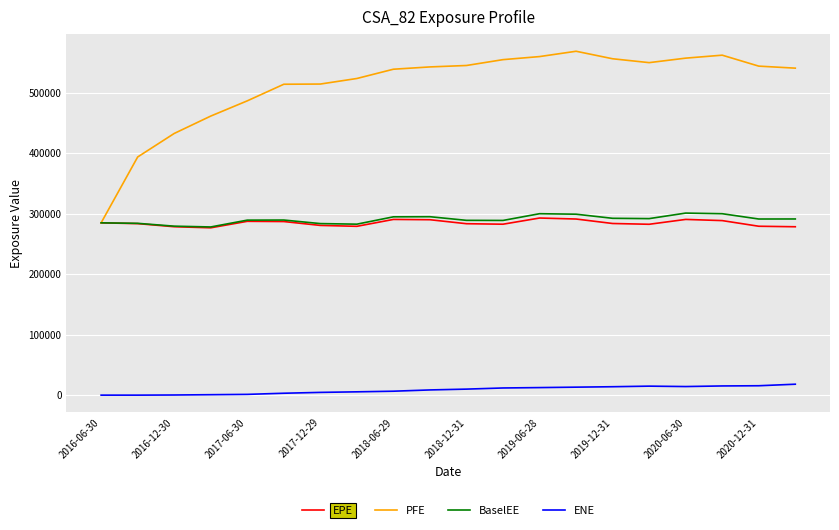

What is the highest value of the PFE series?

568181.0